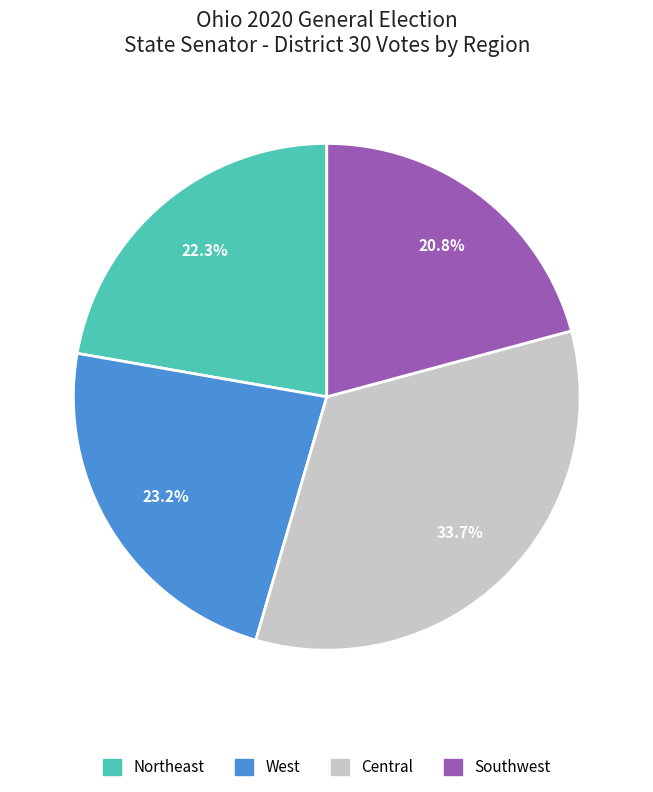

How many slices are in this pie chart?

4